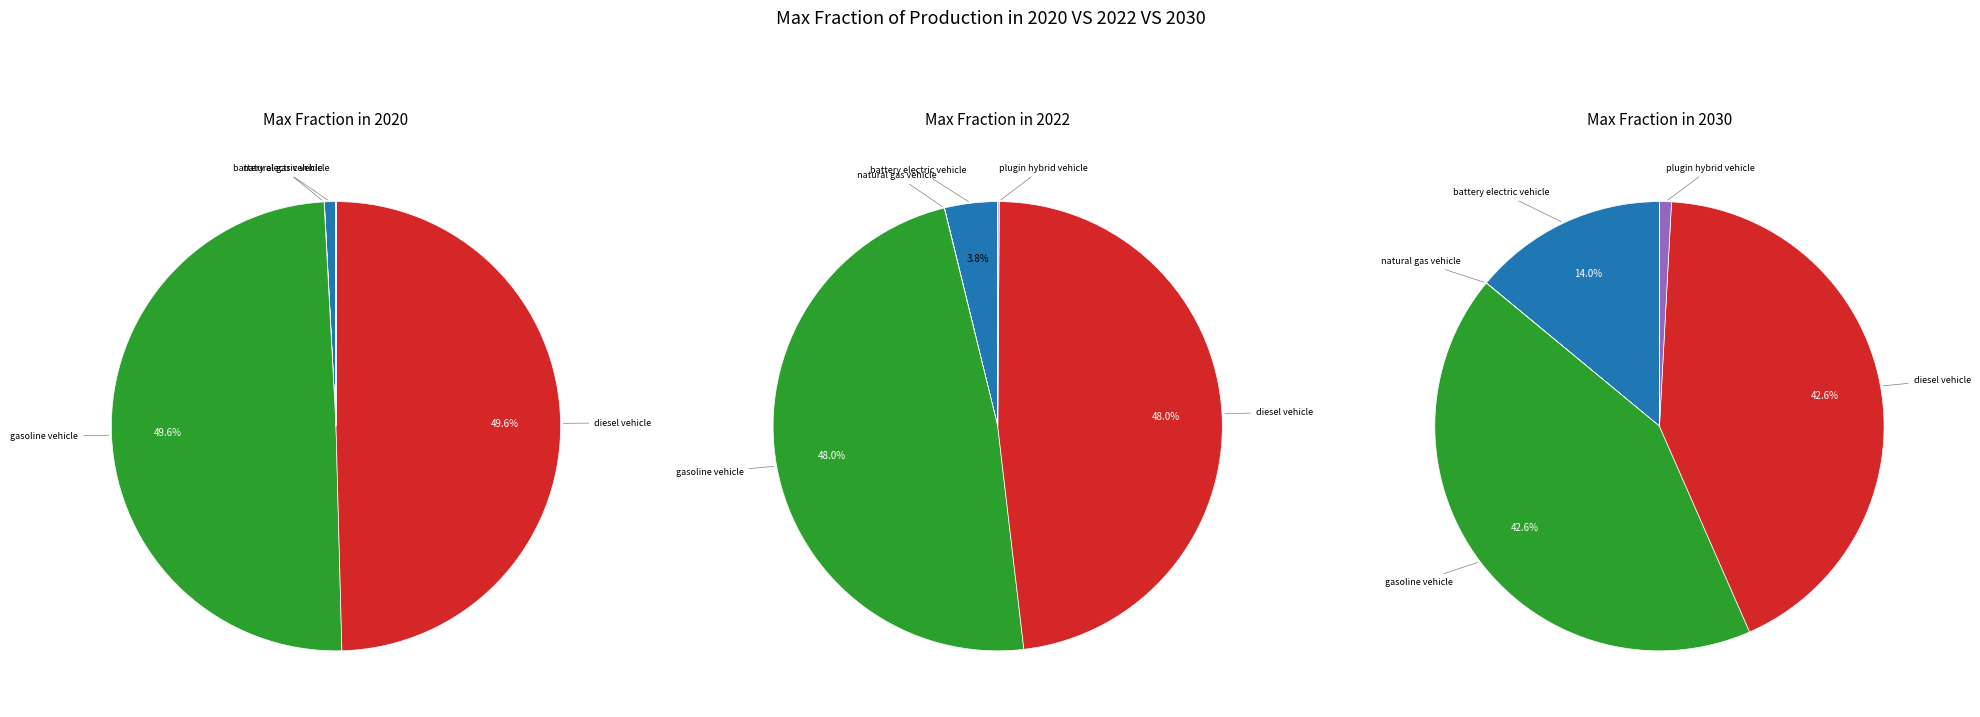

Is the sum of natural gas vehicle and gasoline vehicle greater than half?

No